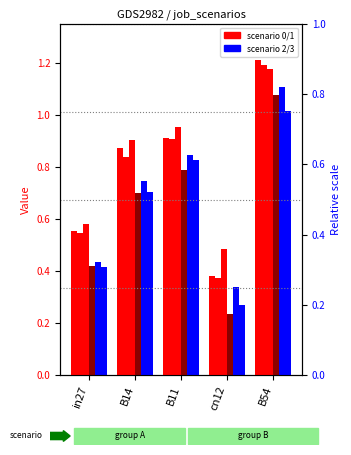

True or false: job124_scenario1_238 has a value of 0.2 at cn12.

False